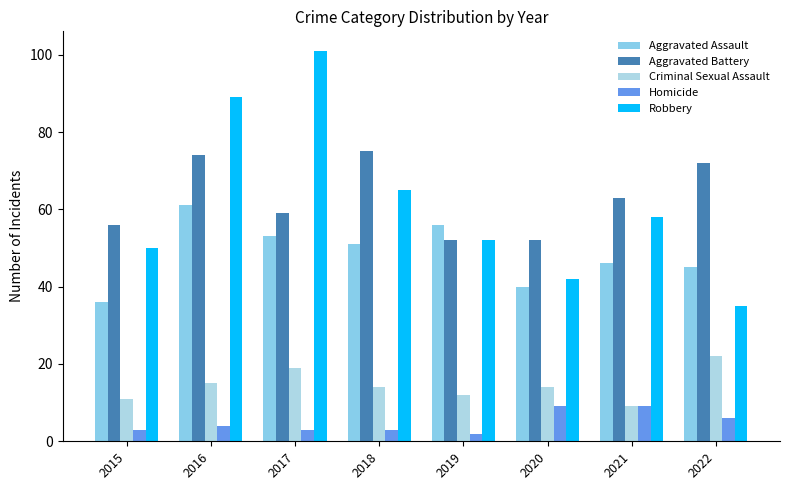

At how many categories does at least one series exceed 20?

8